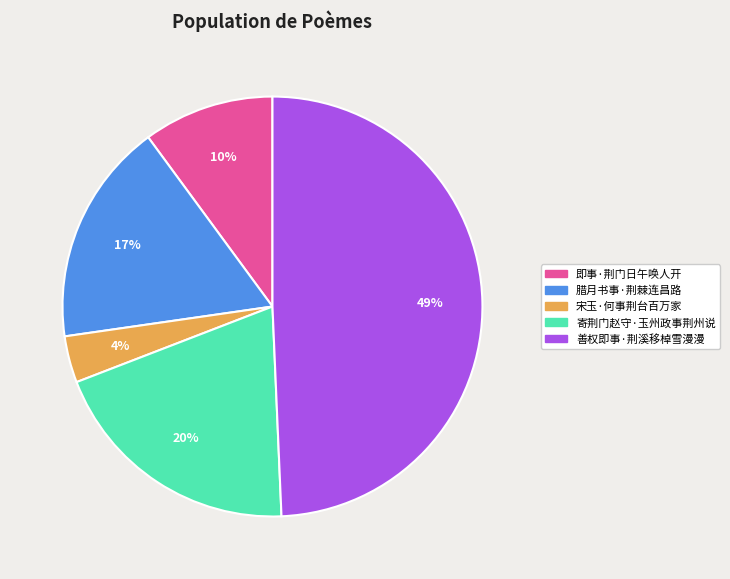

Do 宋玉·何事荆台百万家 and 寄荆门赵守·玉州政事荆州说 together represent more than half of the pie?

No